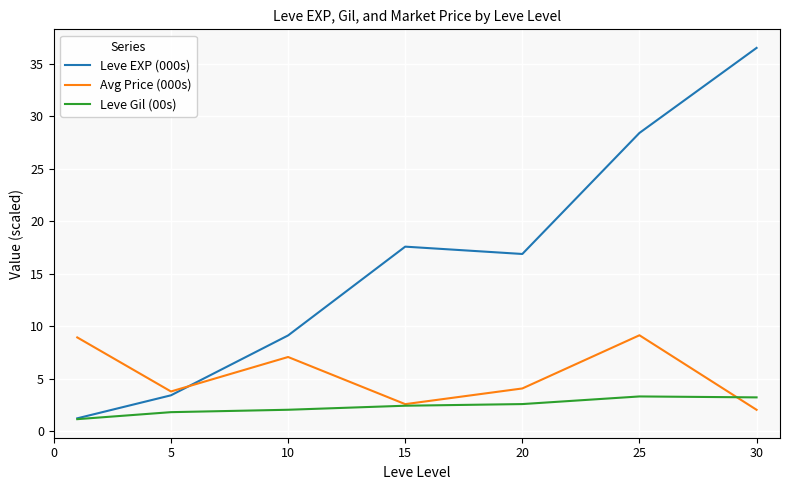

Which series has the largest total across all categories?

Leve EXP (000s)